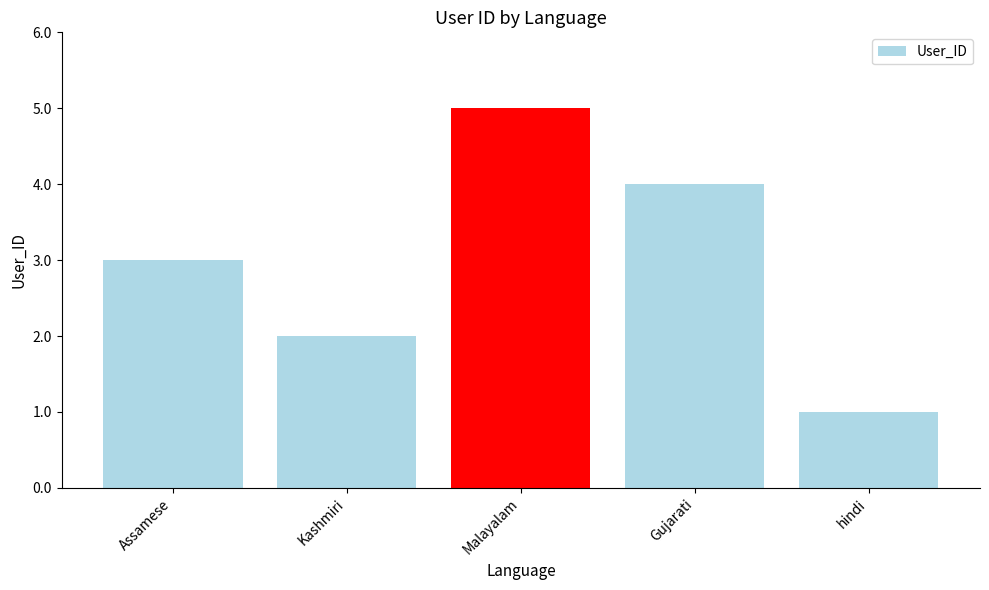

Which has a higher value, Gujarati or Kashmiri?

Gujarati